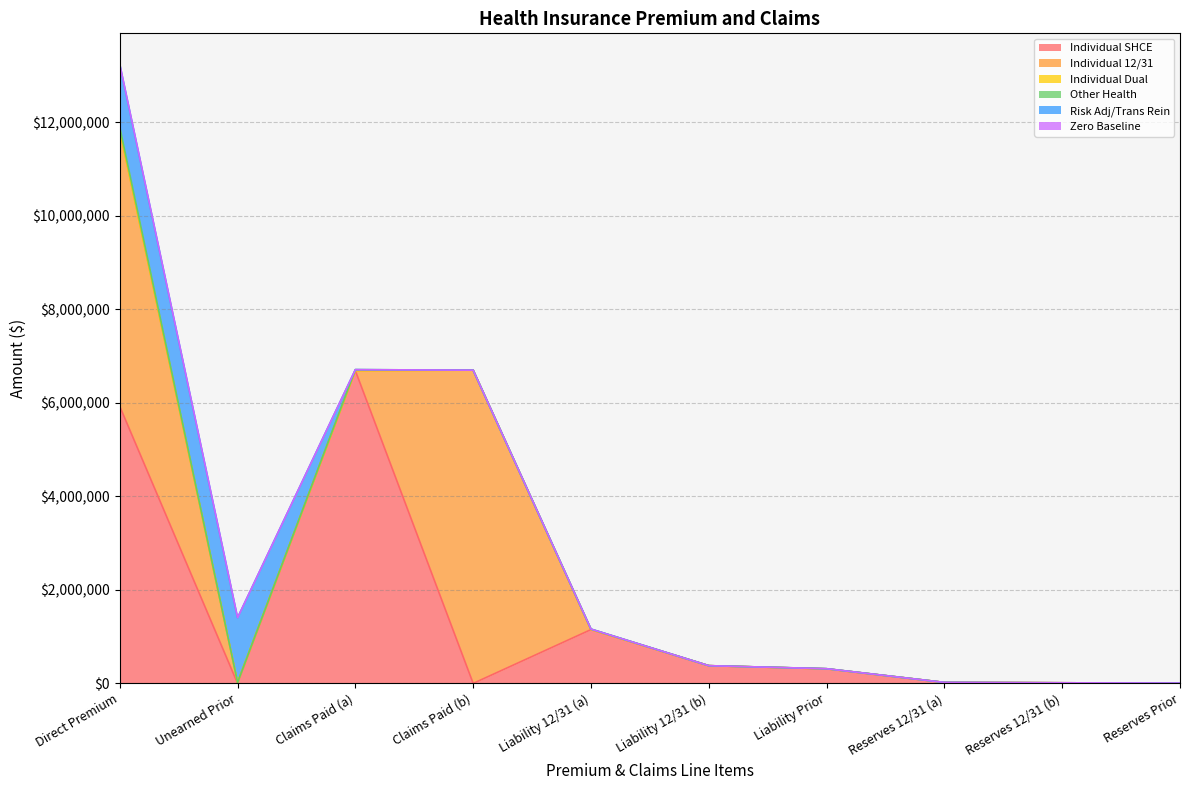

The Claims Paid (MLR) series shows 10179795.8 at 1.1 Direct Premium. True or false?

False